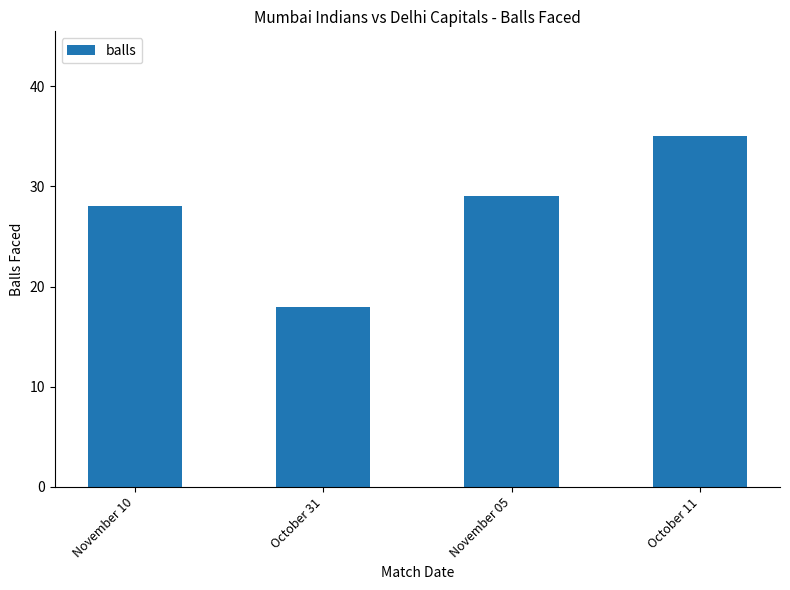

The value at November 05 is 29. True or false?

True